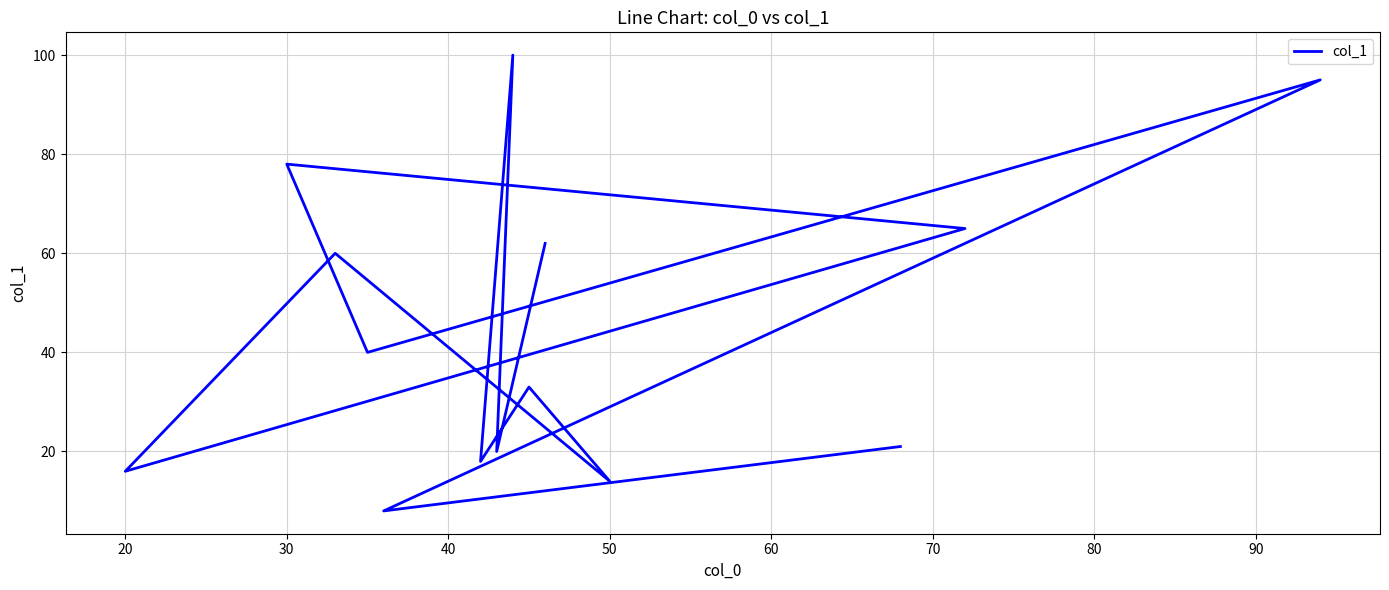

What is the change in value from 10 to 80?

-46